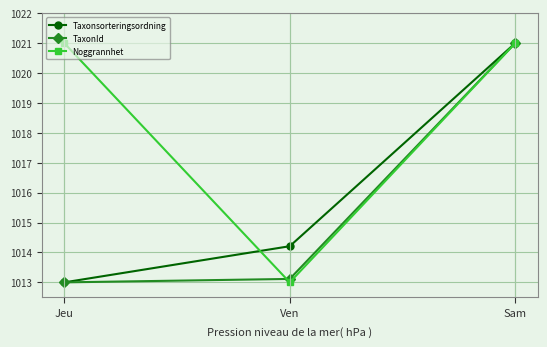

Reading left to right, extract all data points from this chart.

Taxonsorteringsordning: Jeu=1013.0	Ven=1014.2	Sam=1021.0
TaxonId: Jeu=1013.0	Ven=1013.1	Sam=1021.0
Noggrannhet: Jeu=1021.0	Ven=1013.0	Sam=1021.0